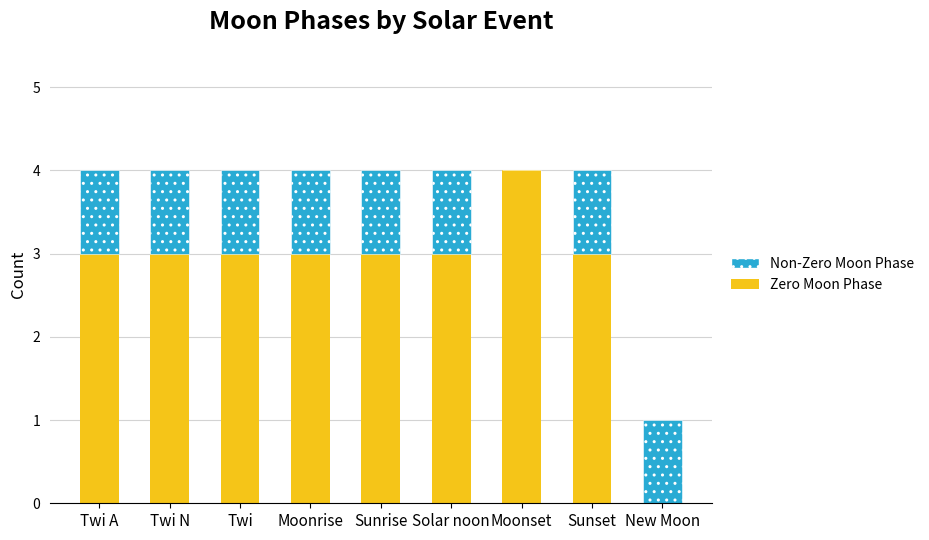

What is the total value across all series at Moonset?

4